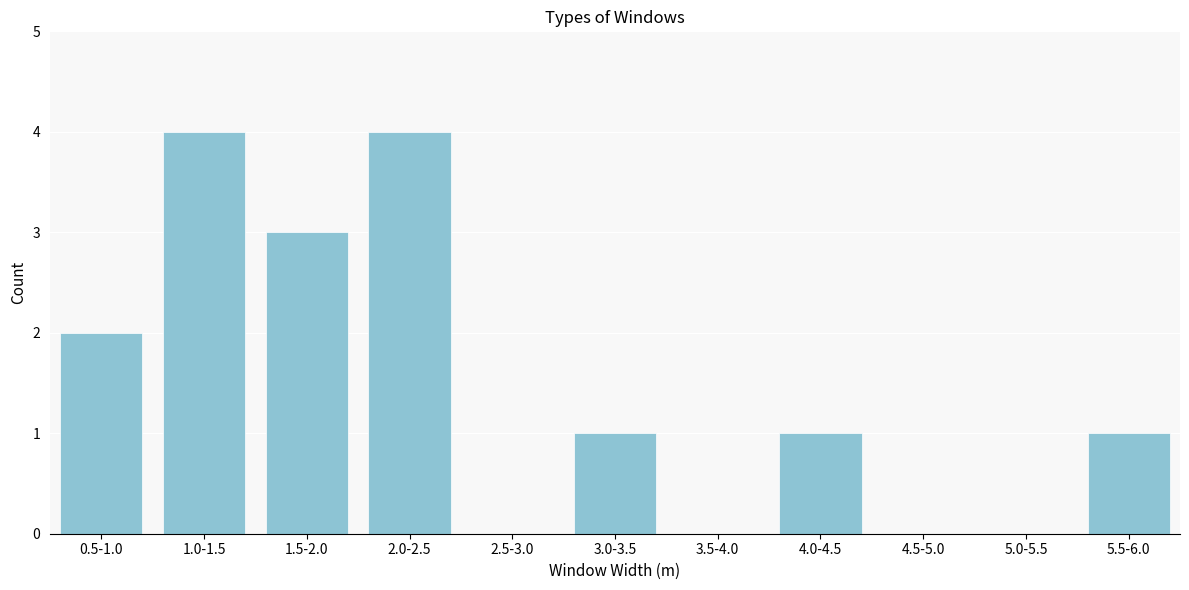

Reading left to right, transcribe all the data shown in this chart.

0.5-1.0=2	1.0-1.5=4	1.5-2.0=3	2.0-2.5=4	2.5-3.0=0	3.0-3.5=1	3.5-4.0=0	4.0-4.5=1	4.5-5.0=0	5.0-5.5=0	5.5-6.0=1